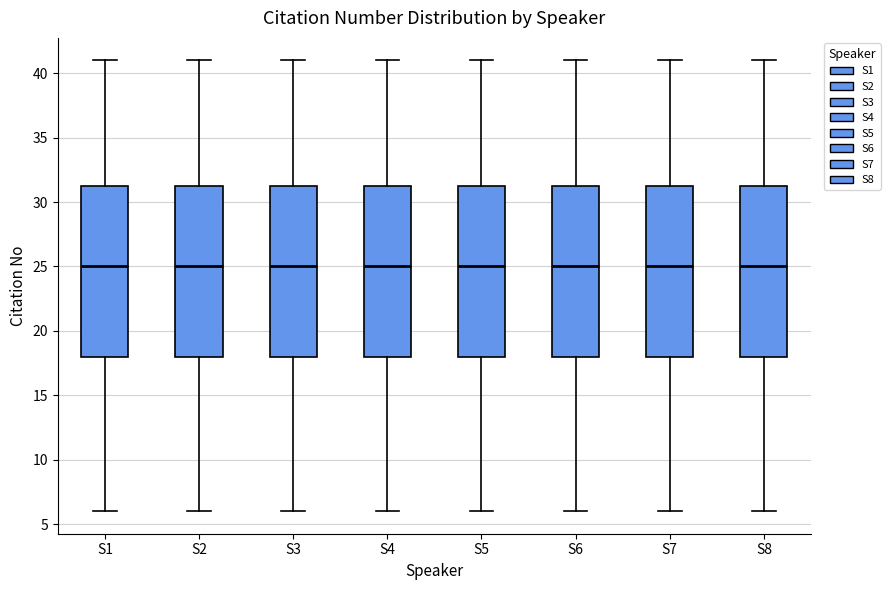

Reading left to right, transcribe this box plot: for each box, give where its median line is, the range the box spans, and where its two whiskers end, as read against the y-axis. The values are not printed on the chart, so give them approximately, as read against the axis.

S1: median 25.0, box 18.0 to 31.5, whiskers 6.0 to 41.0
S2: median 25.0, box 18.0 to 31.5, whiskers 6.0 to 41.0
S3: median 25.0, box 18.0 to 31.5, whiskers 6.0 to 41.0
S4: median 25.0, box 18.0 to 31.5, whiskers 6.0 to 41.0
S5: median 25.0, box 18.0 to 31.5, whiskers 6.0 to 41.0
S6: median 25.0, box 18.0 to 31.5, whiskers 6.0 to 41.0
S7: median 25.0, box 18.0 to 31.5, whiskers 6.0 to 41.0
S8: median 25.0, box 18.0 to 31.5, whiskers 6.0 to 41.0